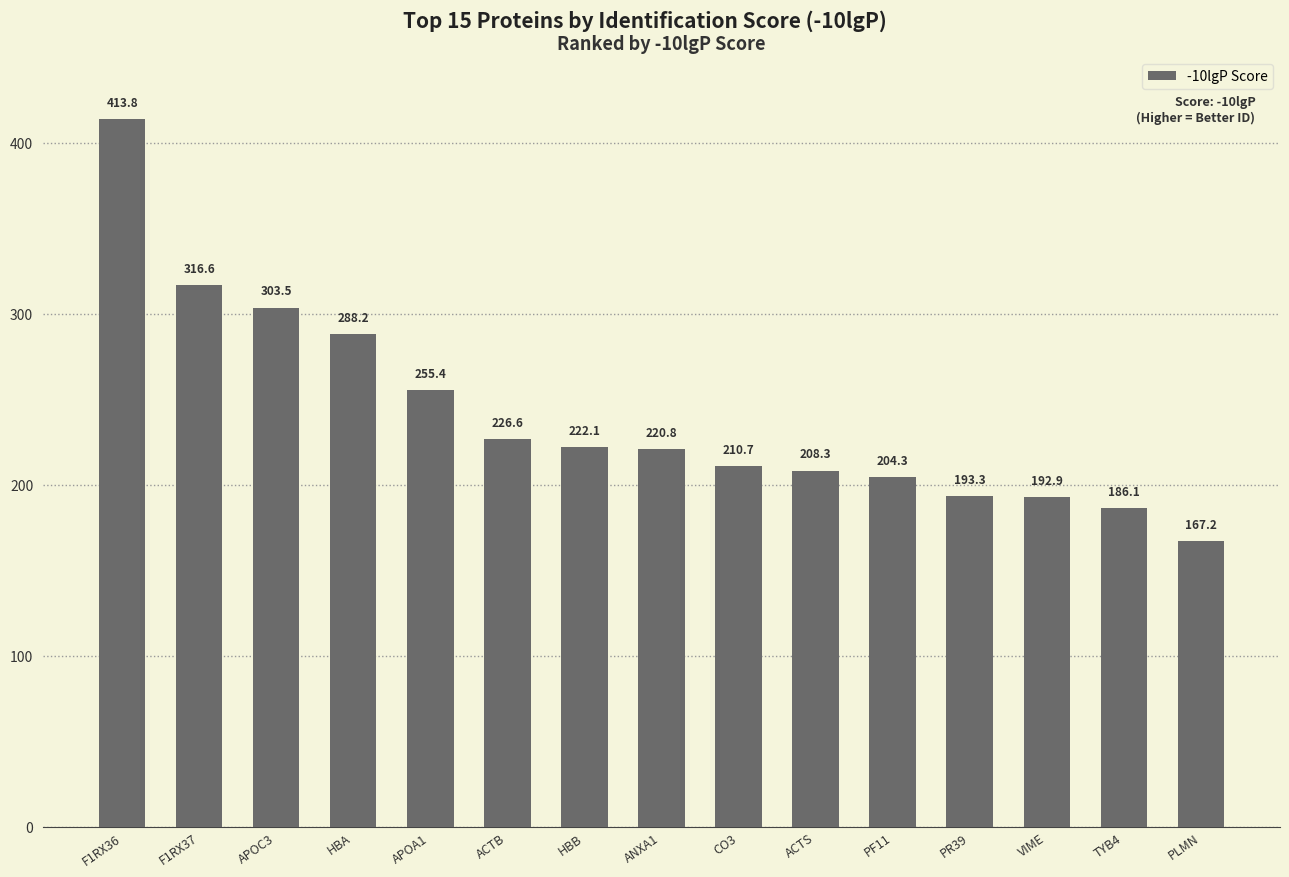

Count the number of data series in this chart.

1